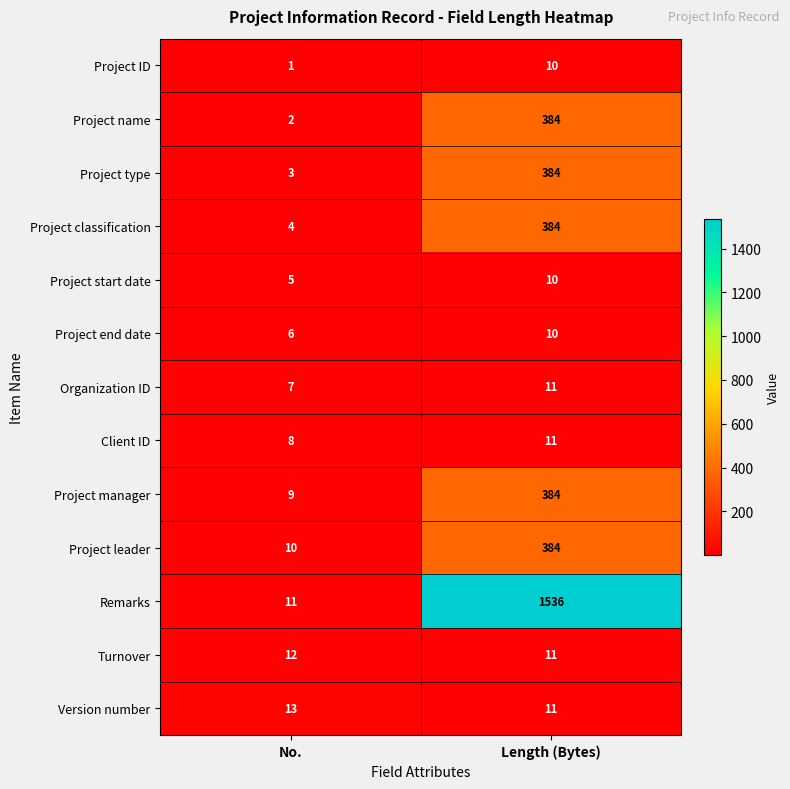

Reading left to right, extract all data points from this chart.

Project ID: No.=1	Length (Bytes)=10
Project name: No.=2	Length (Bytes)=384
Project type: No.=3	Length (Bytes)=384
Project classification: No.=4	Length (Bytes)=384
Project start date: No.=5	Length (Bytes)=10
Project end date: No.=6	Length (Bytes)=10
Organization ID: No.=7	Length (Bytes)=11
Client ID: No.=8	Length (Bytes)=11
Project manager: No.=9	Length (Bytes)=384
Project leader: No.=10	Length (Bytes)=384
Remarks: No.=11	Length (Bytes)=1536
Turnover: No.=12	Length (Bytes)=11
Version number: No.=13	Length (Bytes)=11